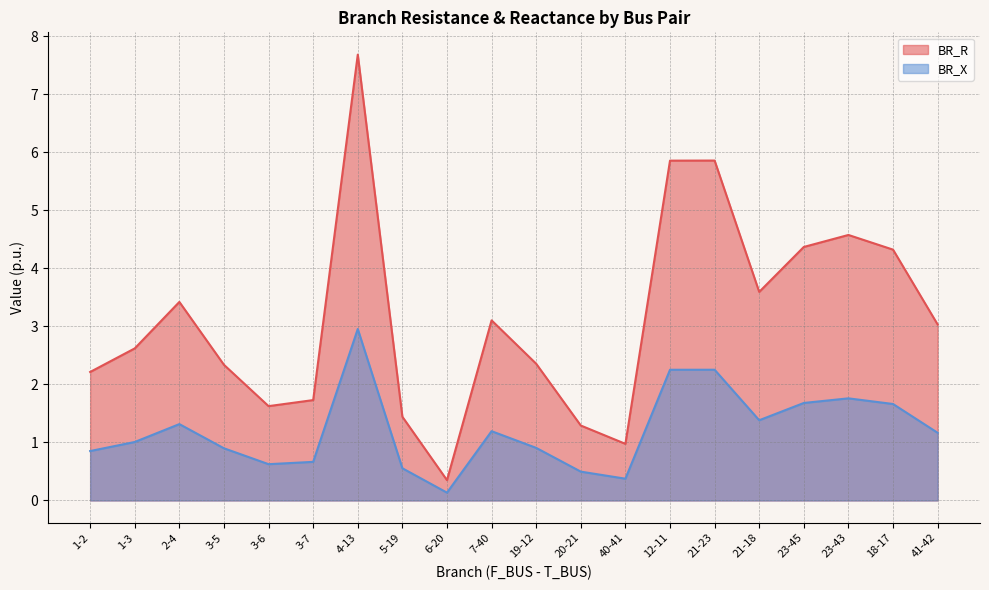

At which category does BR_R reach its first local valley?

3-6